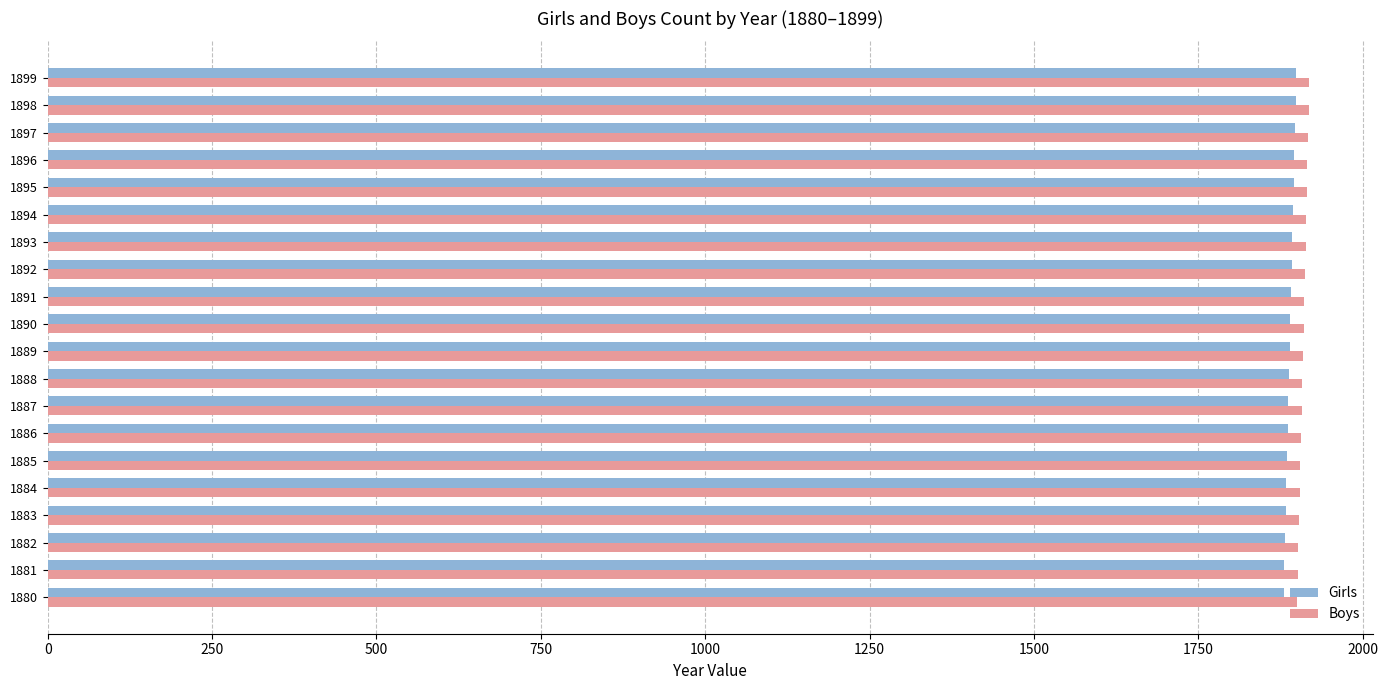

What is the greatest value displayed?

1919